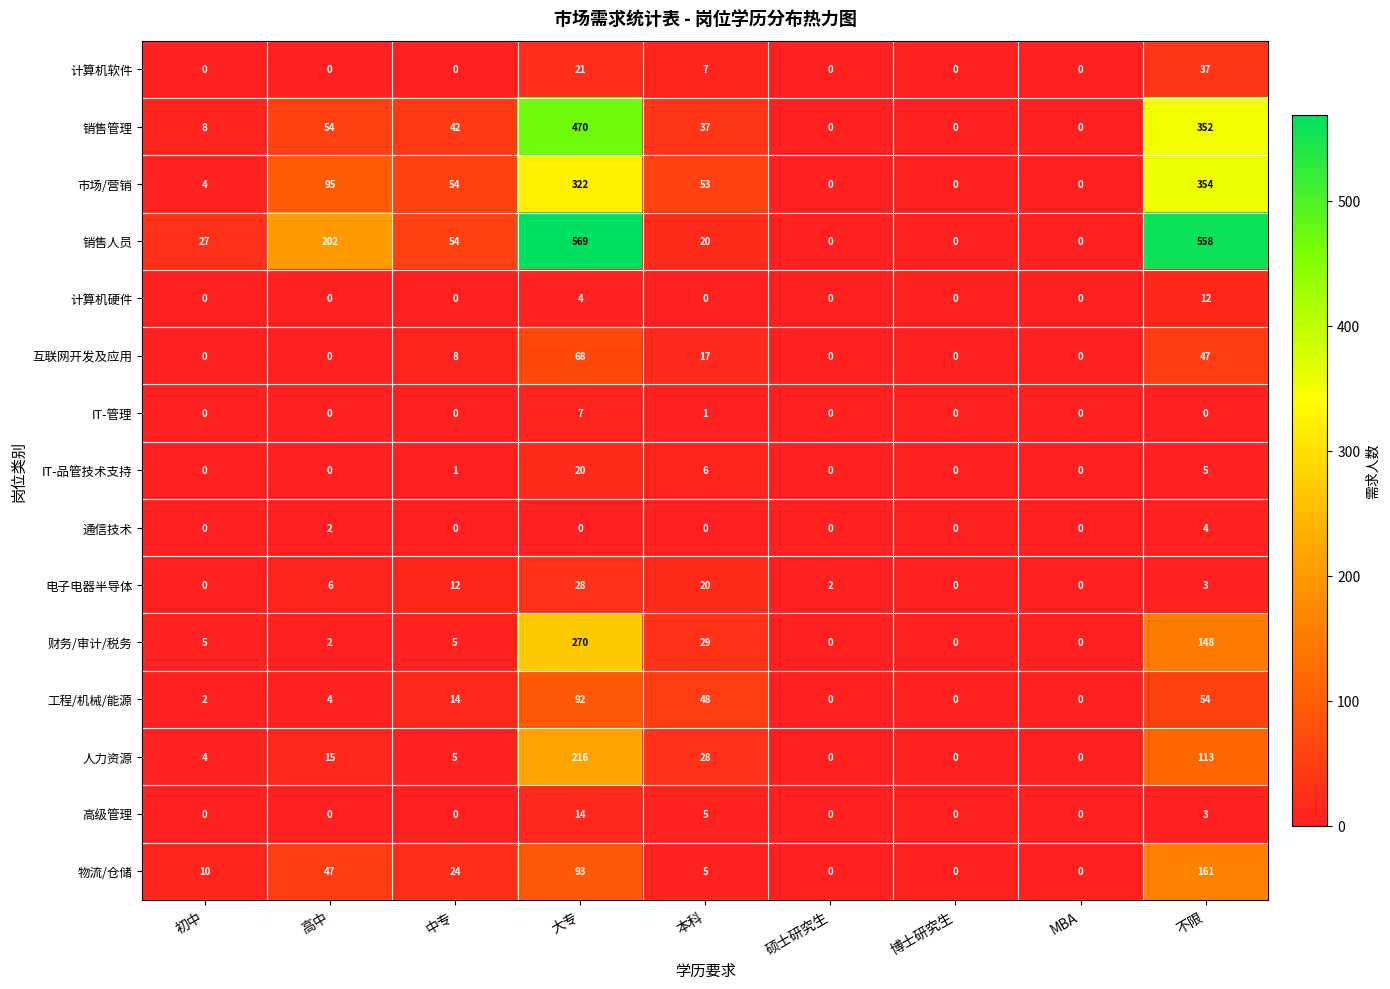

How many series are shown in this chart?

15